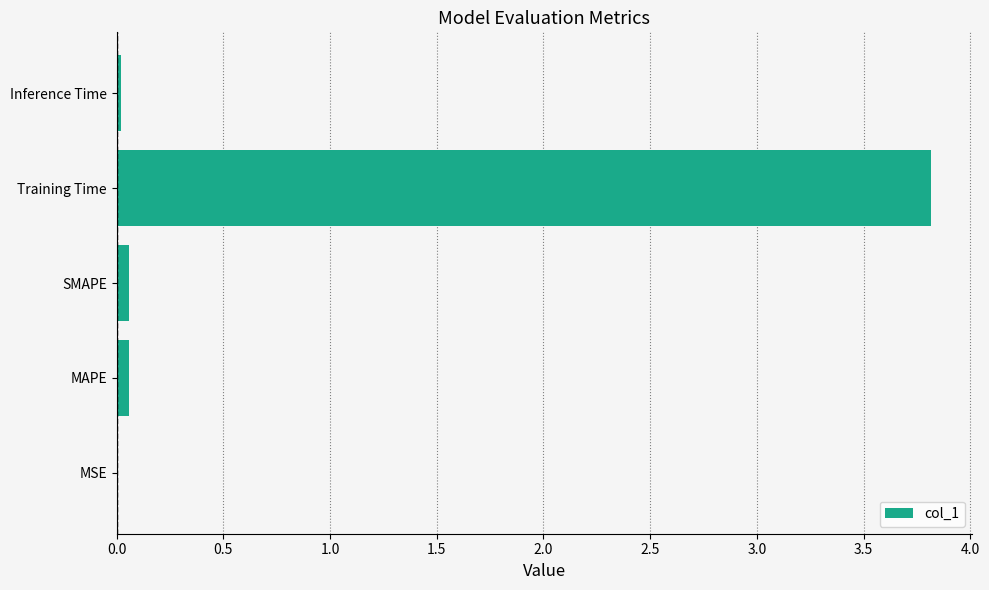

Read the value at Training Time.

3.8